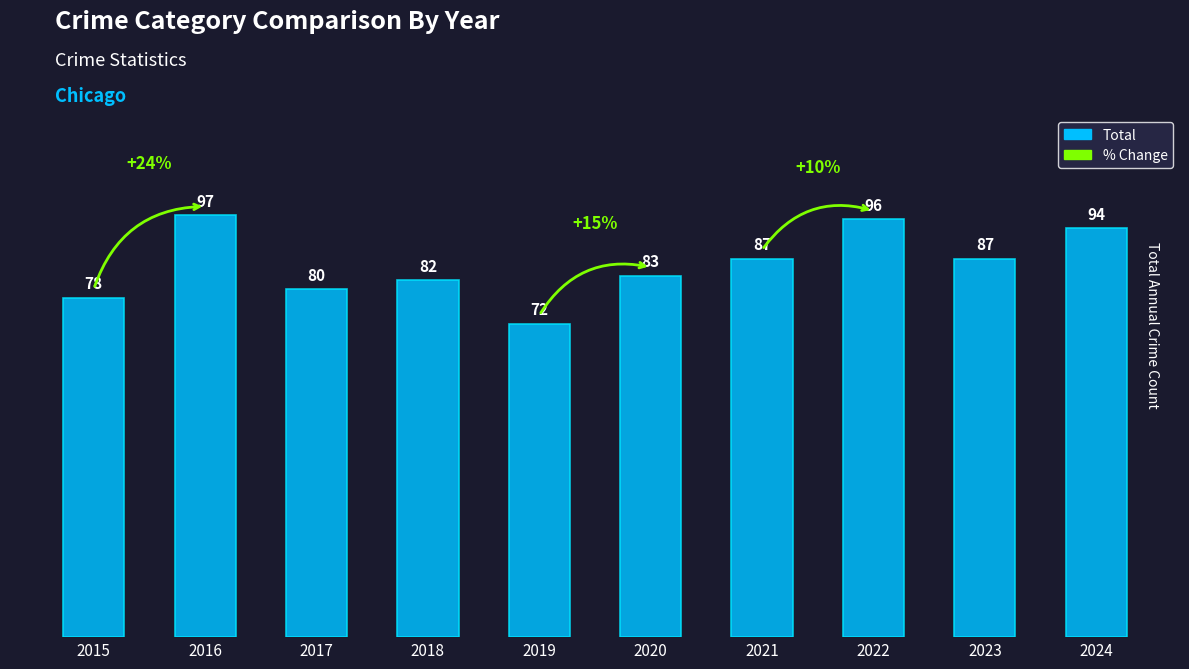

Which has a higher value, 2018 or 2016?

2016